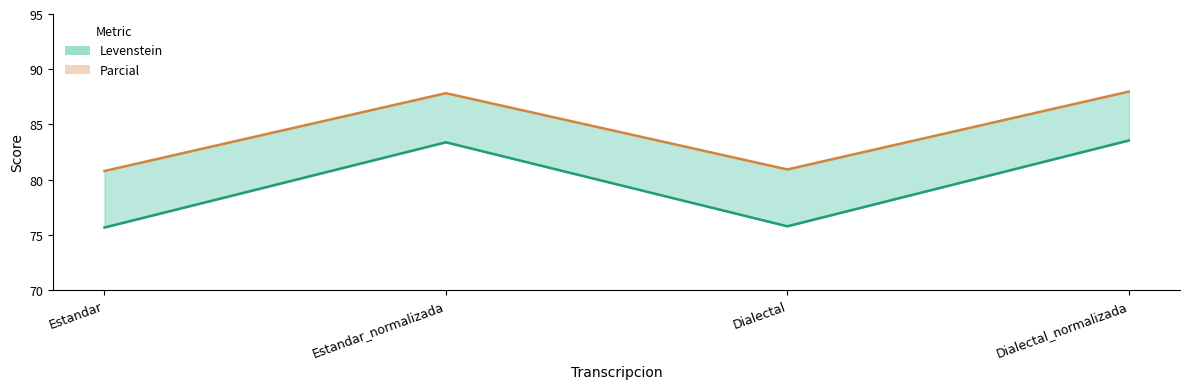

True or false: Parcial and Levenstein intersect in this chart.

False